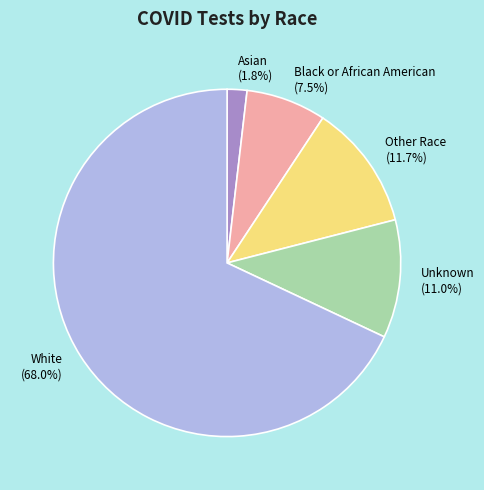

To the nearest percent, what percentage of the pie is Unknown?

11%